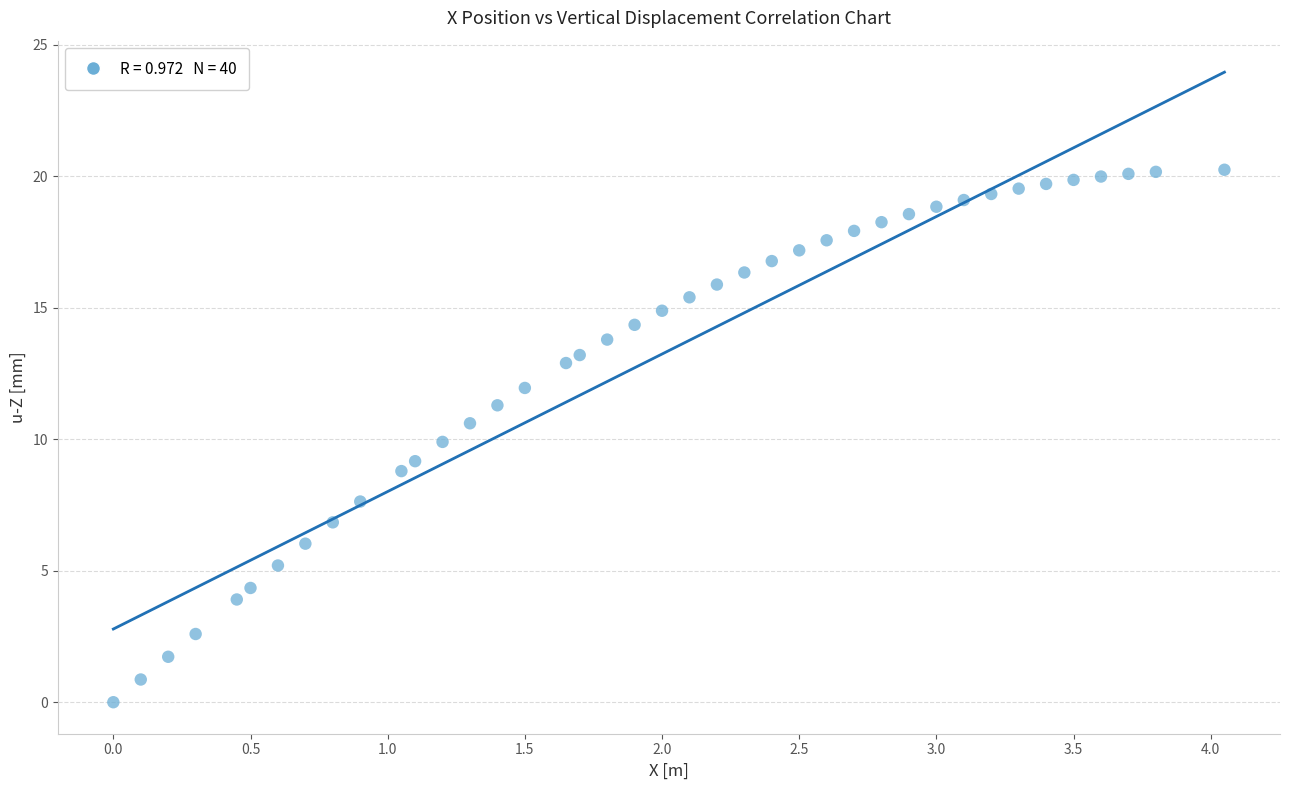

What is the range of X values (max minus min)?

4.1